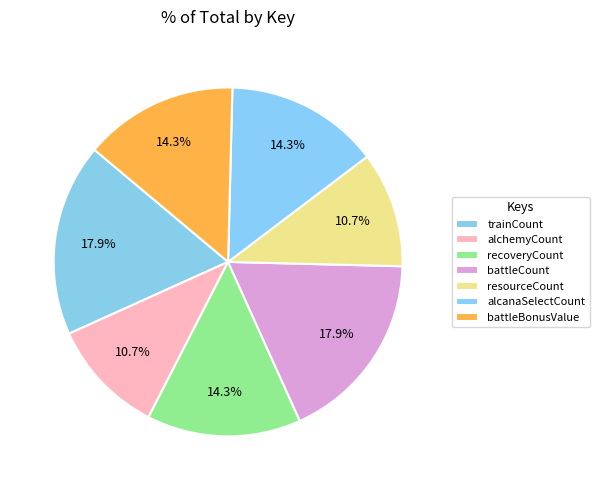

Does alchemyCount account for over 50% of the chart?

No